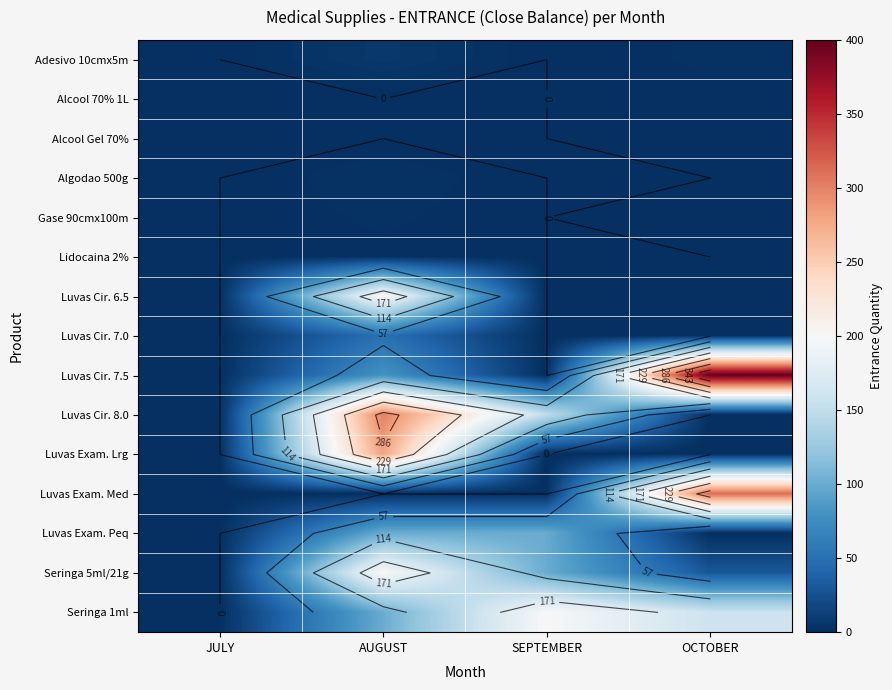

How many values in the Luvas Cir. 8.0 series exceed 150?

1